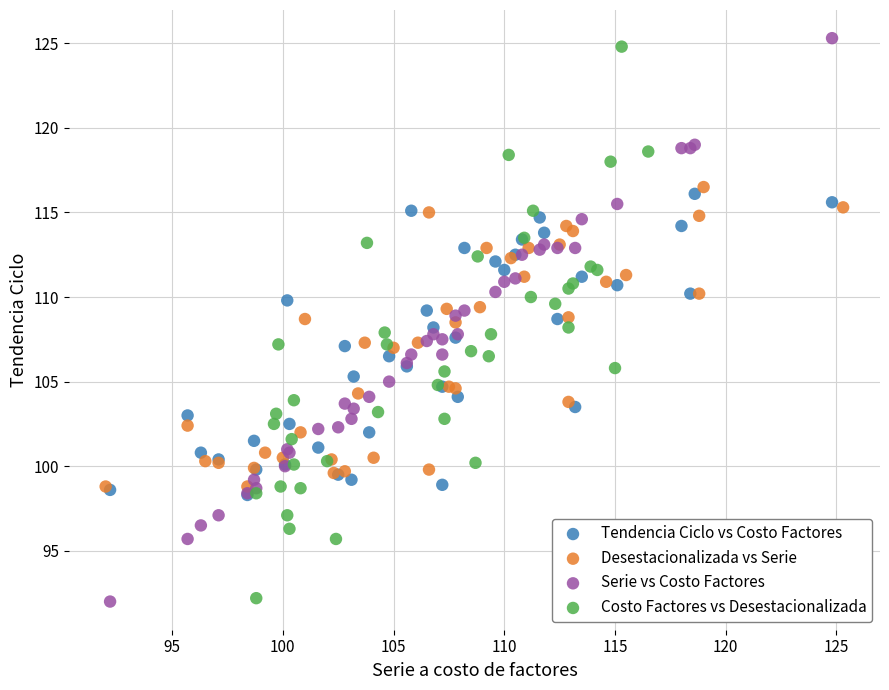

Which series has the largest Y range (max minus min)?

Serie vs Costo Factores